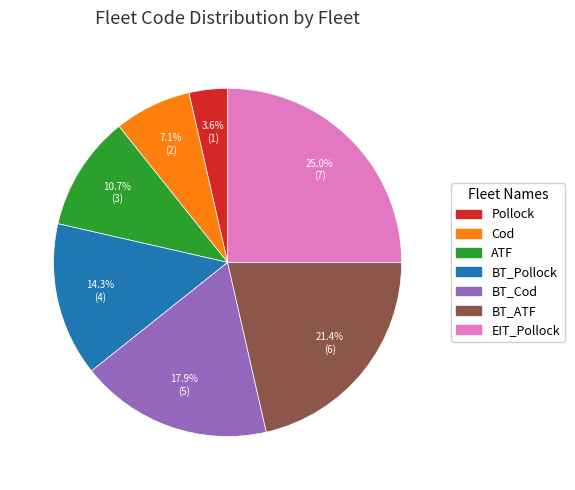

Which category has the smallest portion of the pie?

Pollock